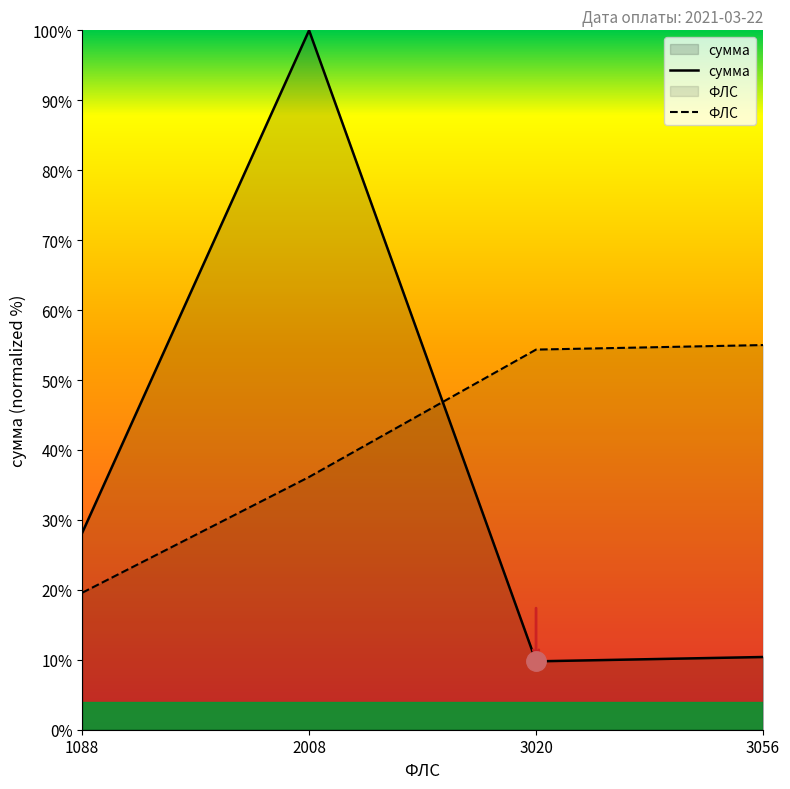

How many intersections are there between ФЛС and сумма?

1